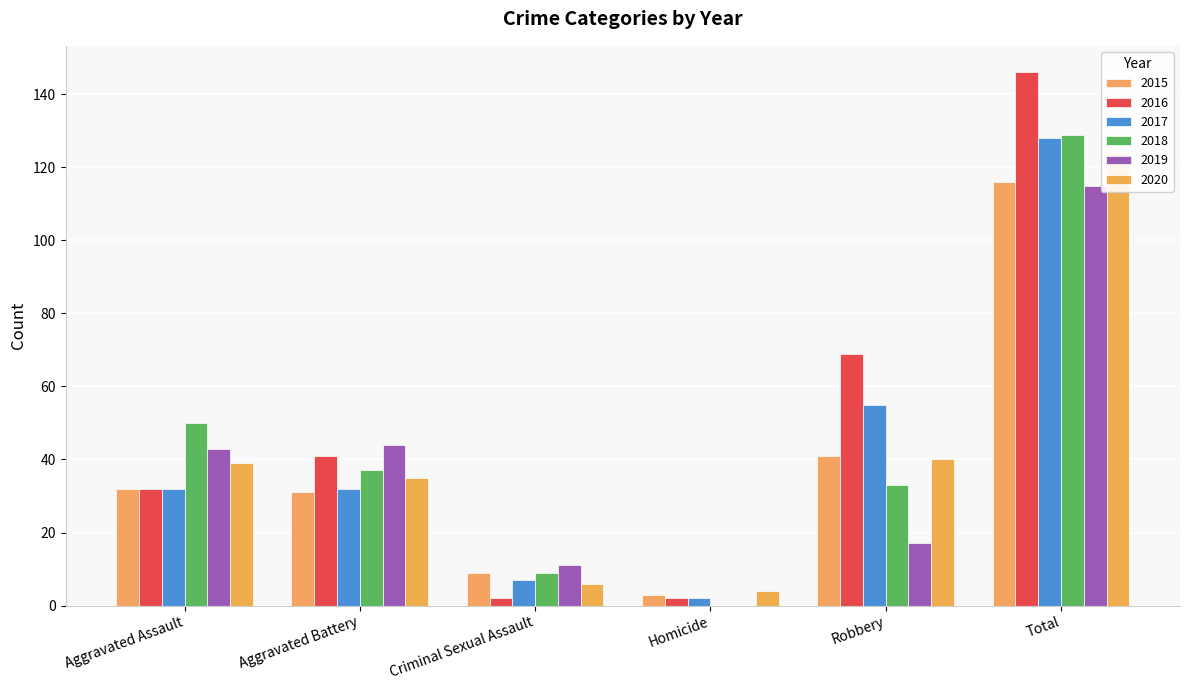

What is the sum of the 2019 values at Criminal Sexual Assault and Homicide?

11